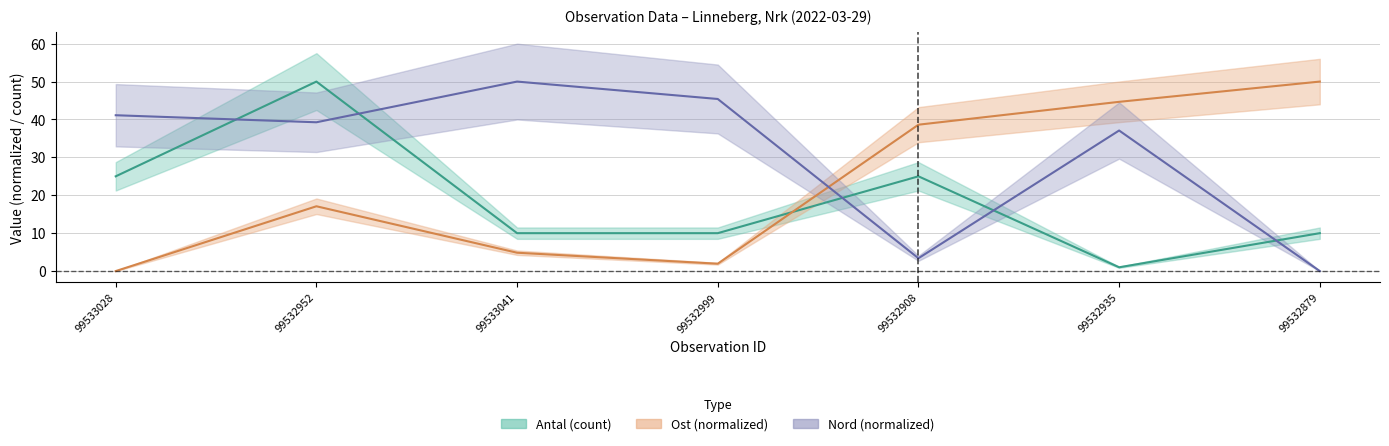

Where does the Antal series first go above 10?

99533028